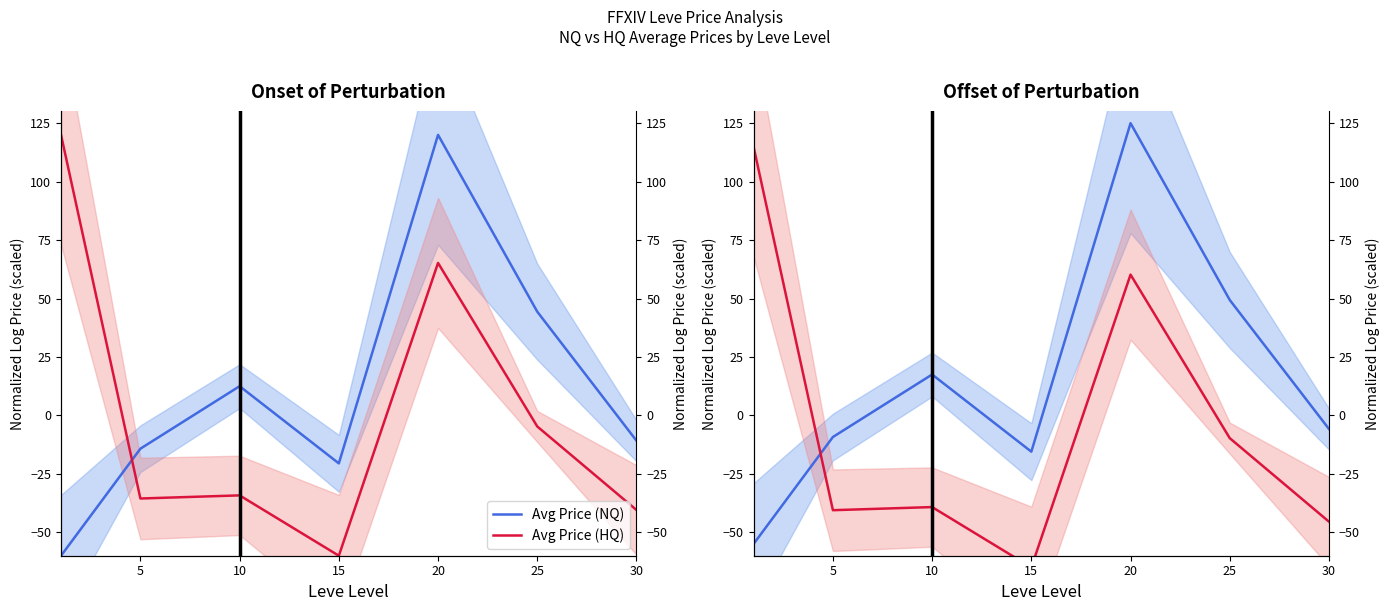

Which series has the widest spread of values?

Avg Price (NQ)